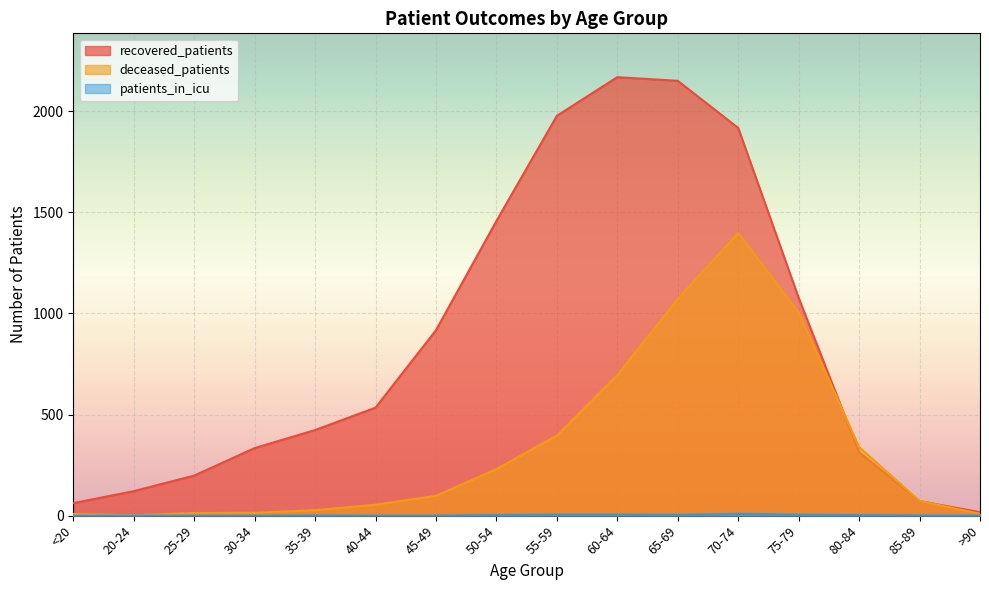

Reading right to left, list all the values displayed in this chart.

recovered_patients: 17	72	313	1077	1917	2150	2168	1977	1457	917	534	423	334	198	121	62
deceased_patients: 9	73	339	1005	1397	1072	695	396	230	98	54	27	14	13	2	8
patients_in_icu: 1	1	3	5	9	4	5	5	3	0	0	1	0	0	0	0